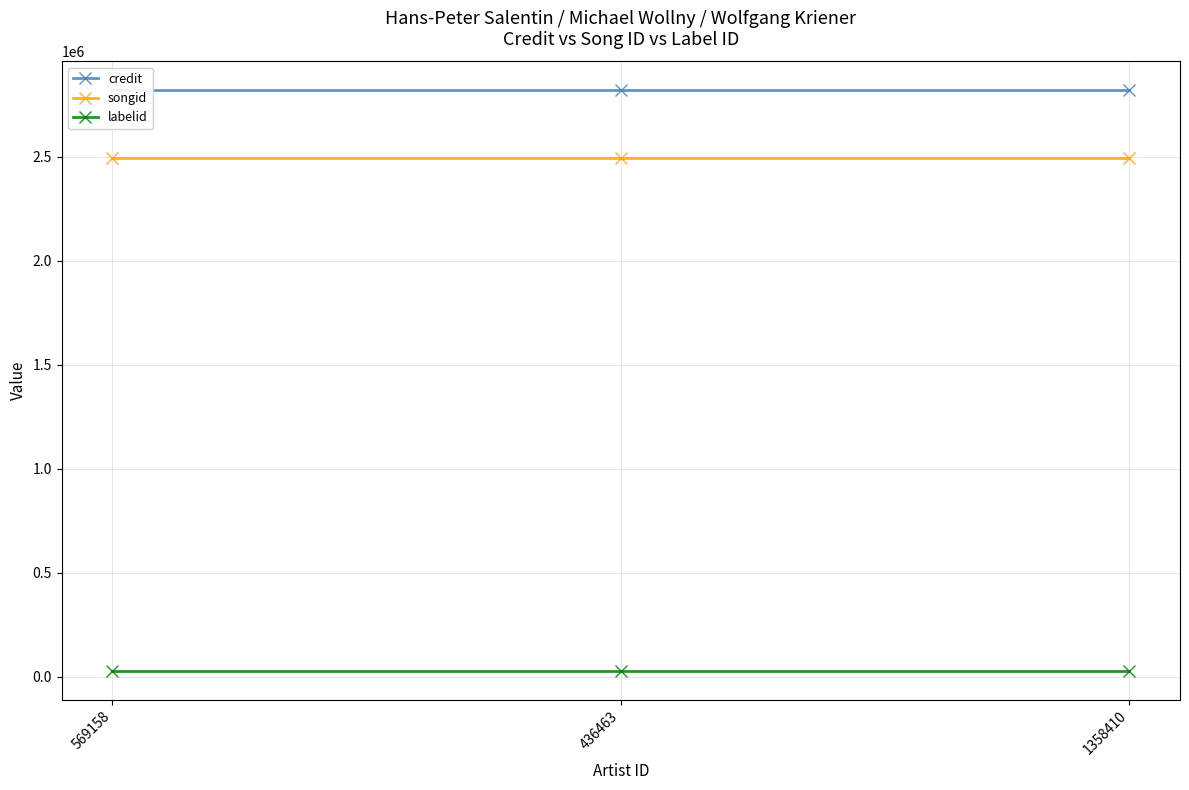

Which series has the largest range (max minus min)?

credit